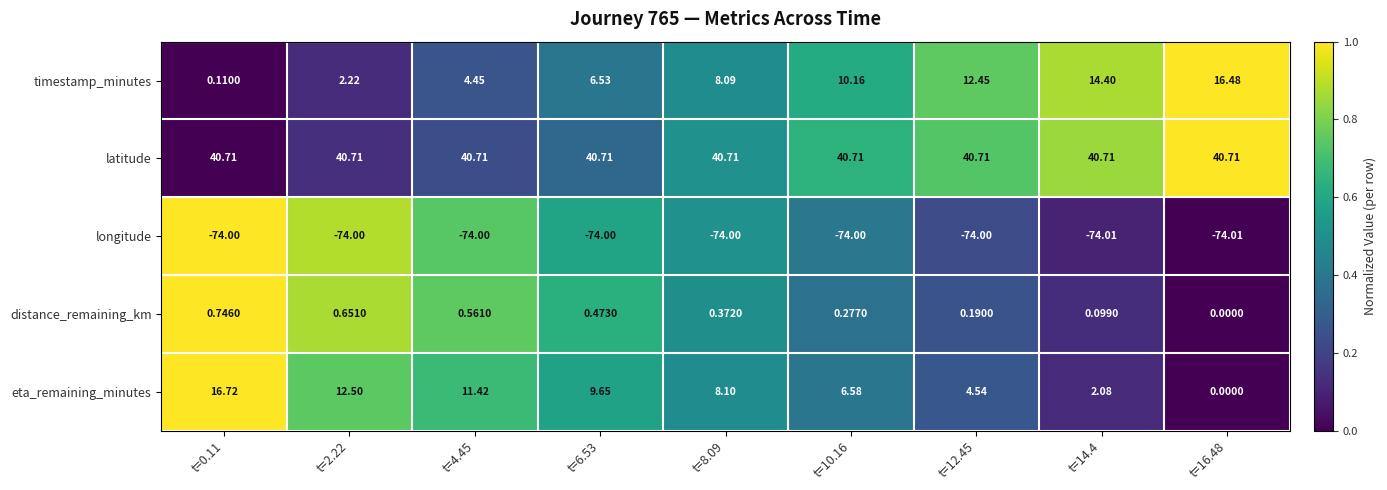

Which series has the widest spread of values?

eta_remaining_minutes